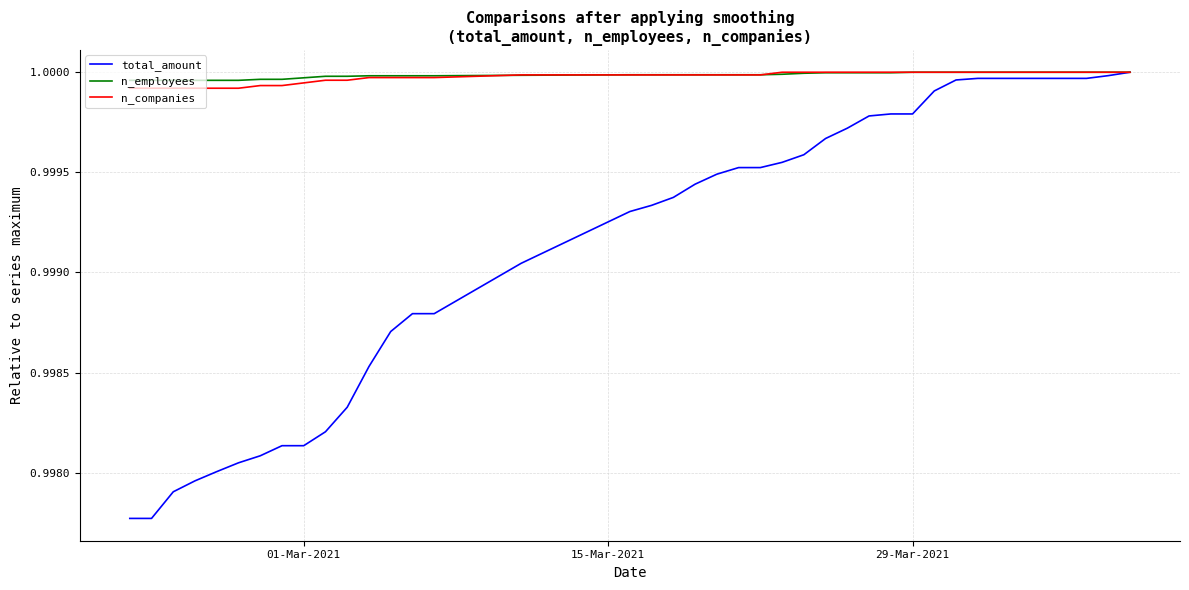

How many lines are shown in the chart?

3